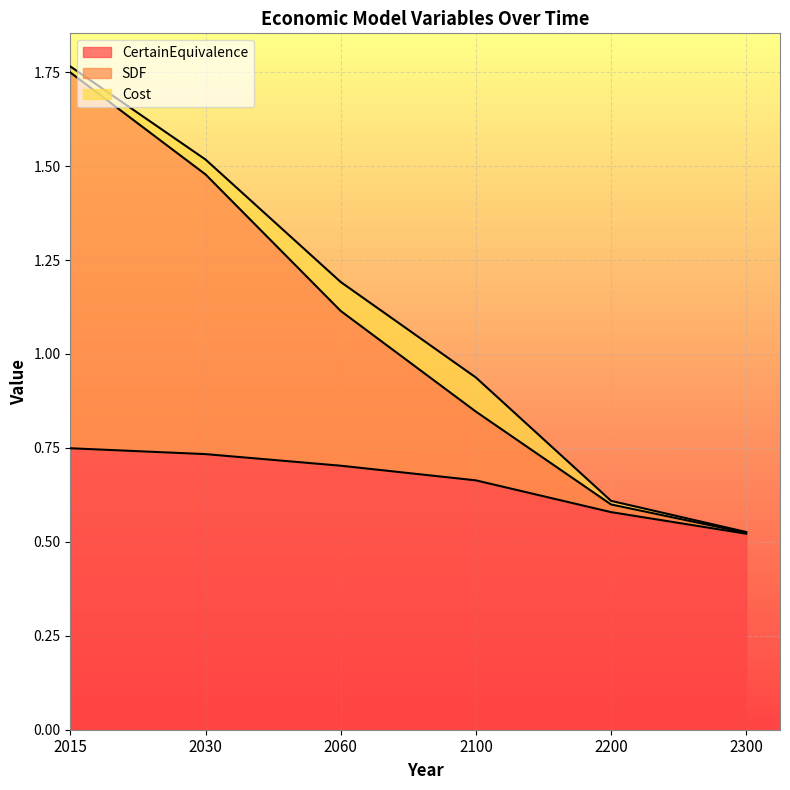

At which category is the sum across all series the highest?

2015